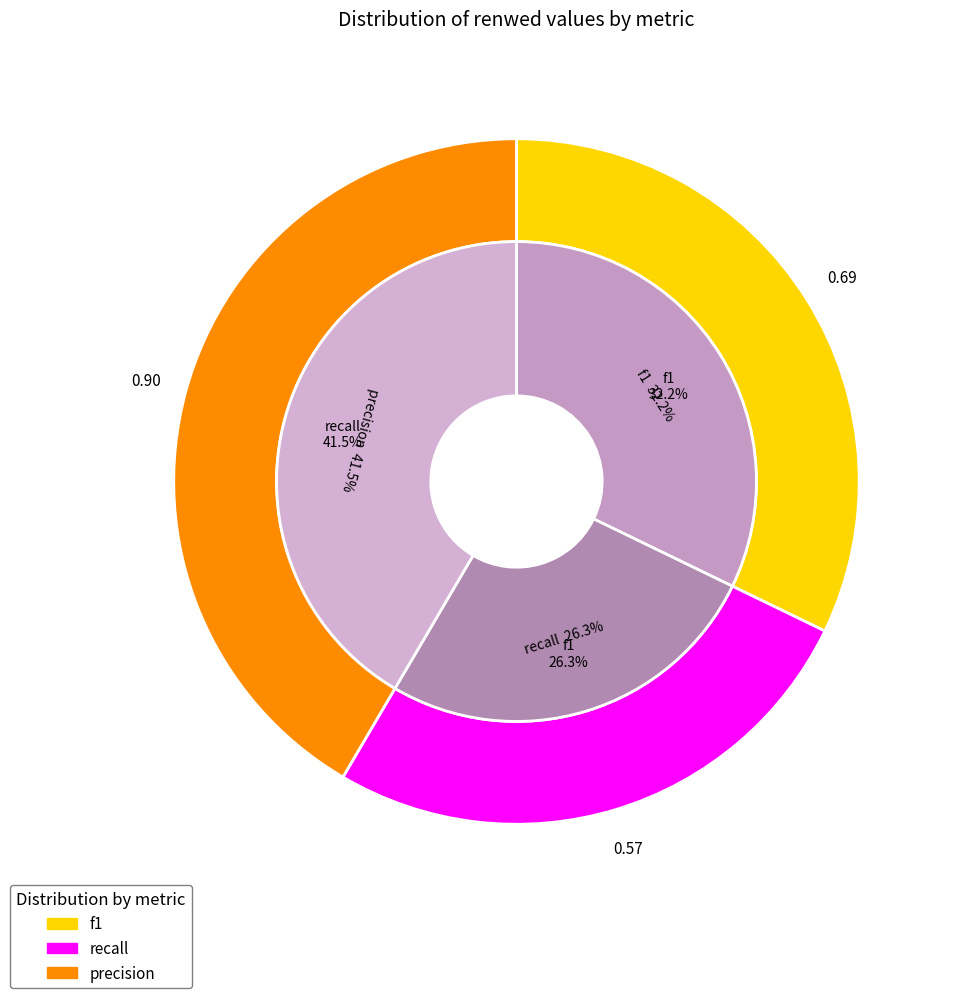

Count the number of slices in the pie.

3